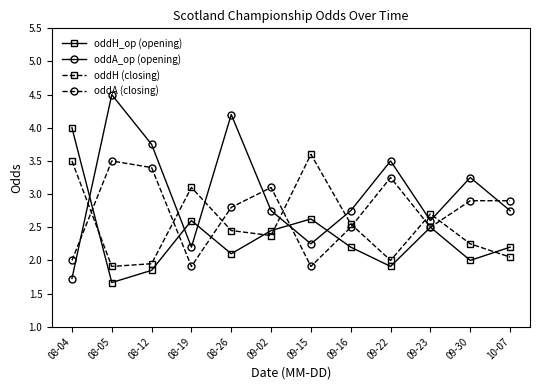

Is this an area chart (filled region under the line)?

No